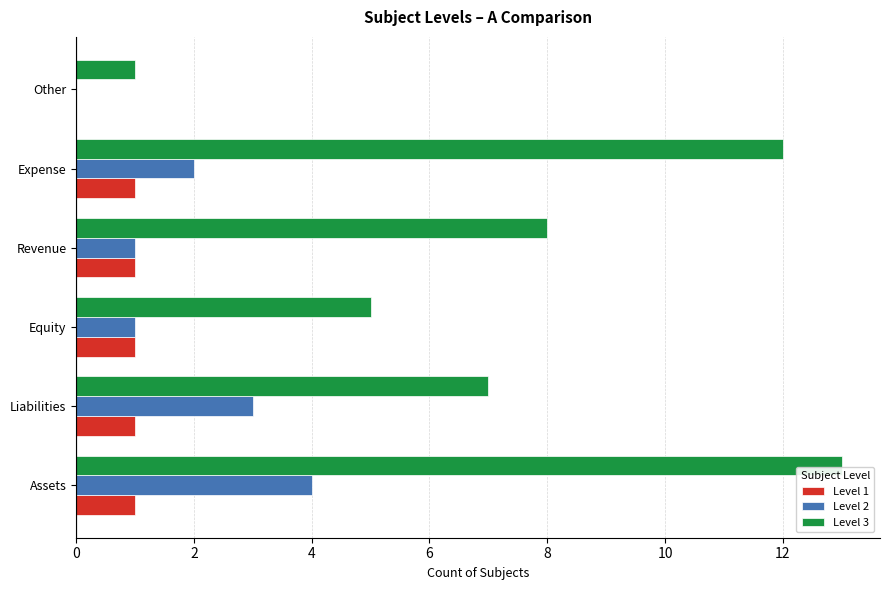

At which category does the chart reach its peak across all series?

Assets